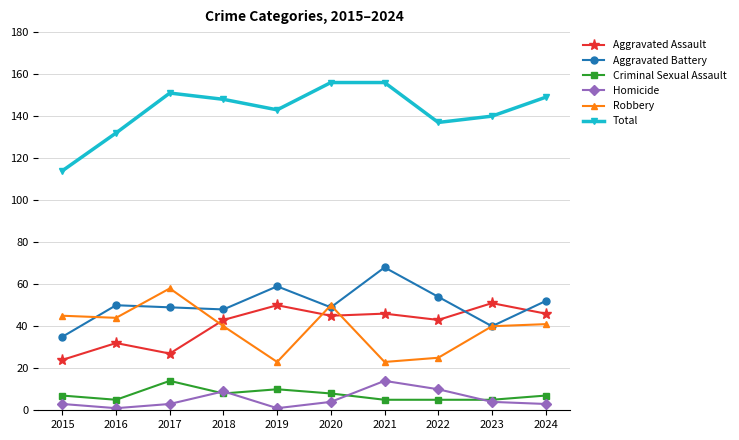

Does the chart display data point markers on the line(s)?

Yes